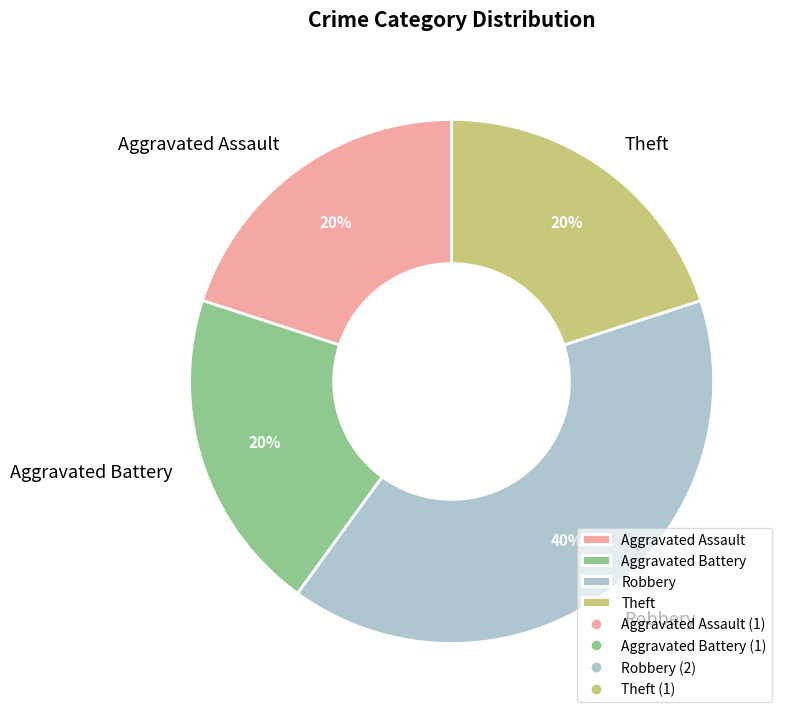

Is Theft the majority of the pie?

No